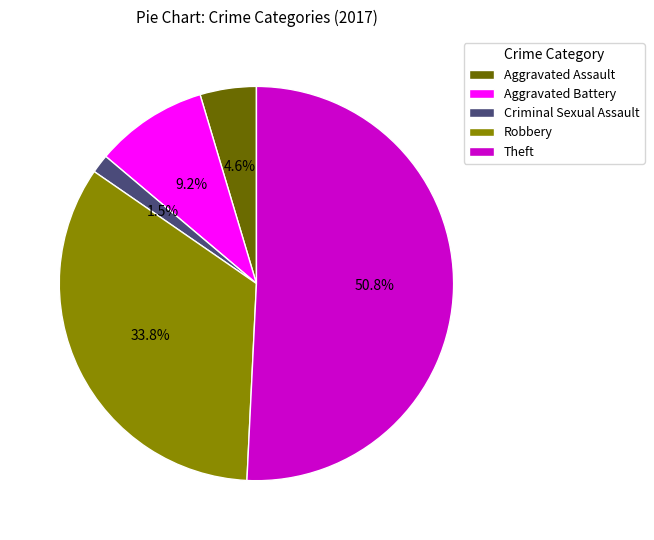

Count the number of slices in the pie.

5